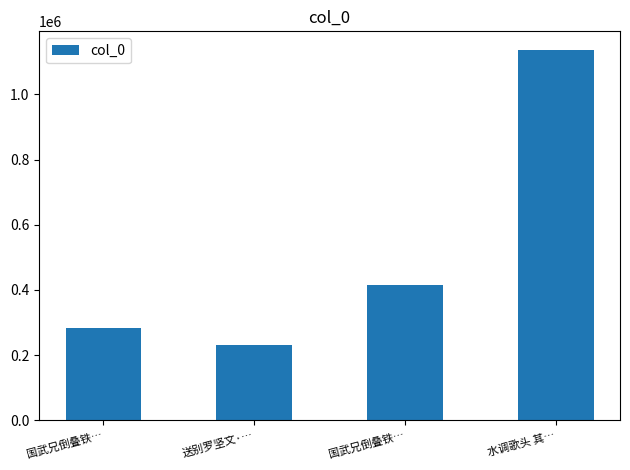

Rank the categories by value from highest to lowest.

水调歌头 其…, 国武兄倒叠铁…, 国武兄倒叠铁…, 送别罗坚文·…